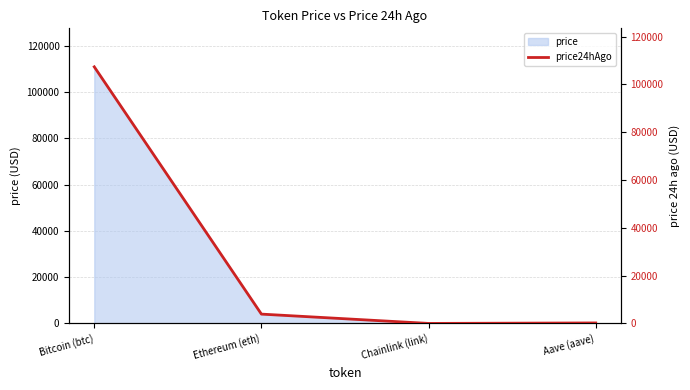

What is the sum of all values?

111503.9